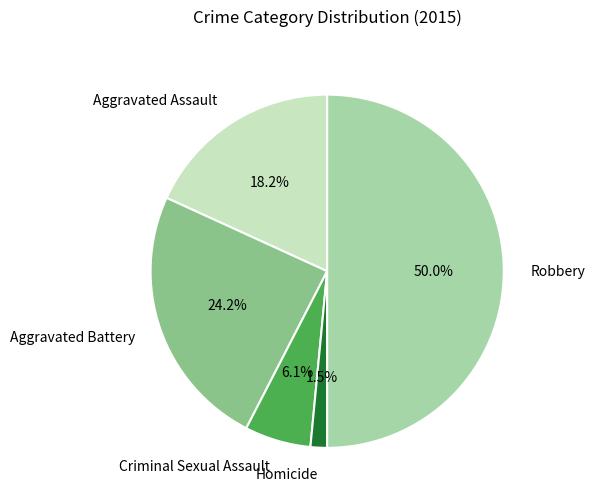

What percentage is NOT represented by Criminal Sexual Assault?

93.9%